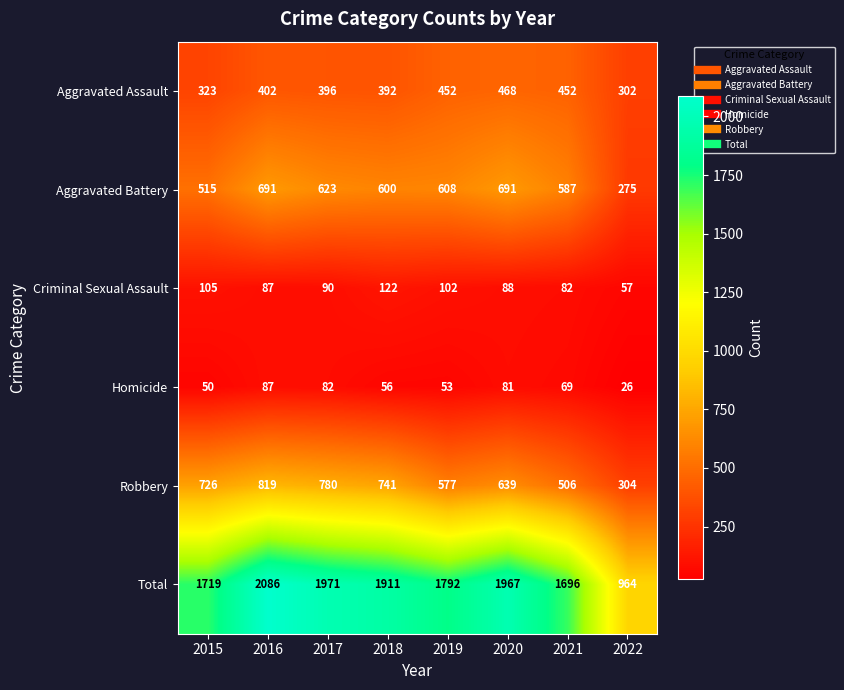

At which label is Aggravated Battery closest to 483?

2015